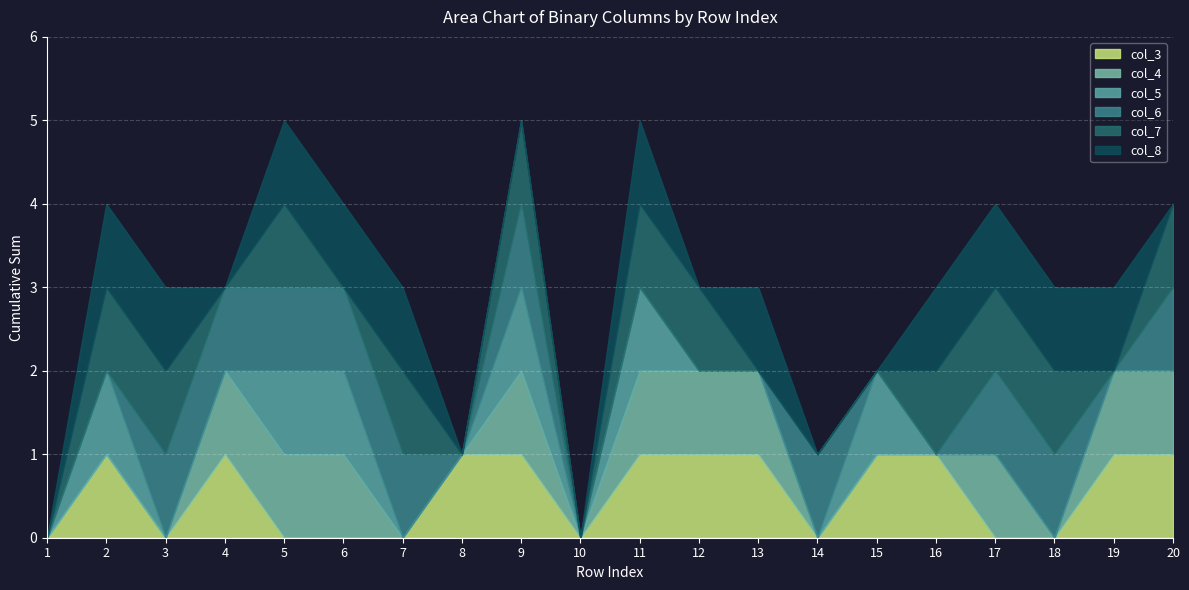

Between 8 and 16, which series saw the biggest shift?

col_7